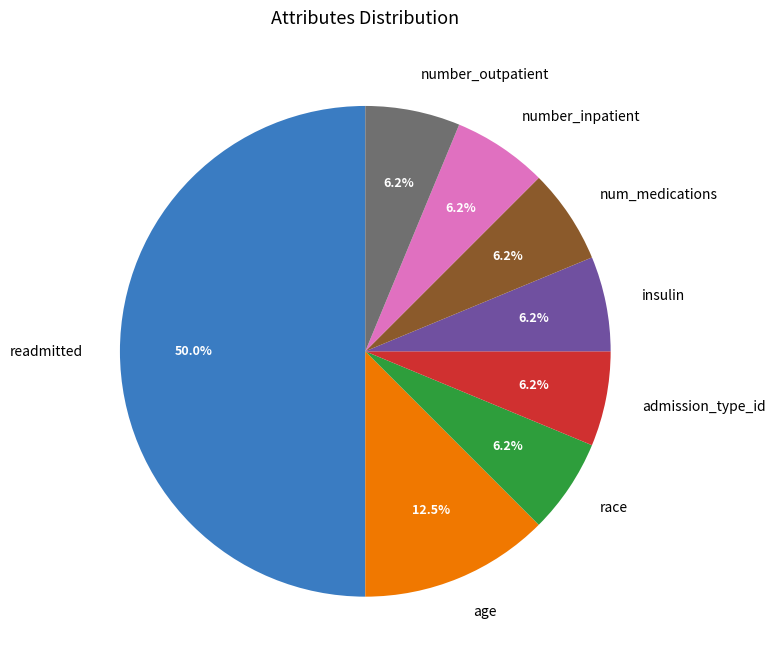

Does insulin account for over 50% of the chart?

No